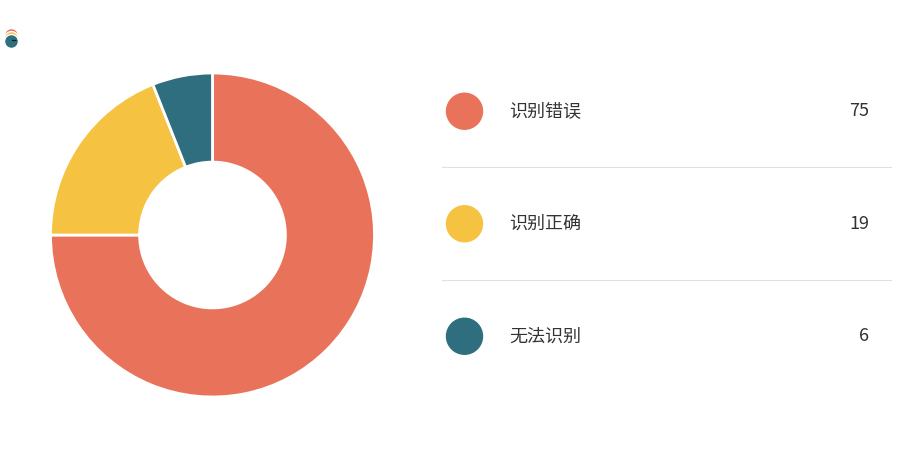

Approximately how many times larger is the value at 识别错误 compared to 无法识别?

12.5